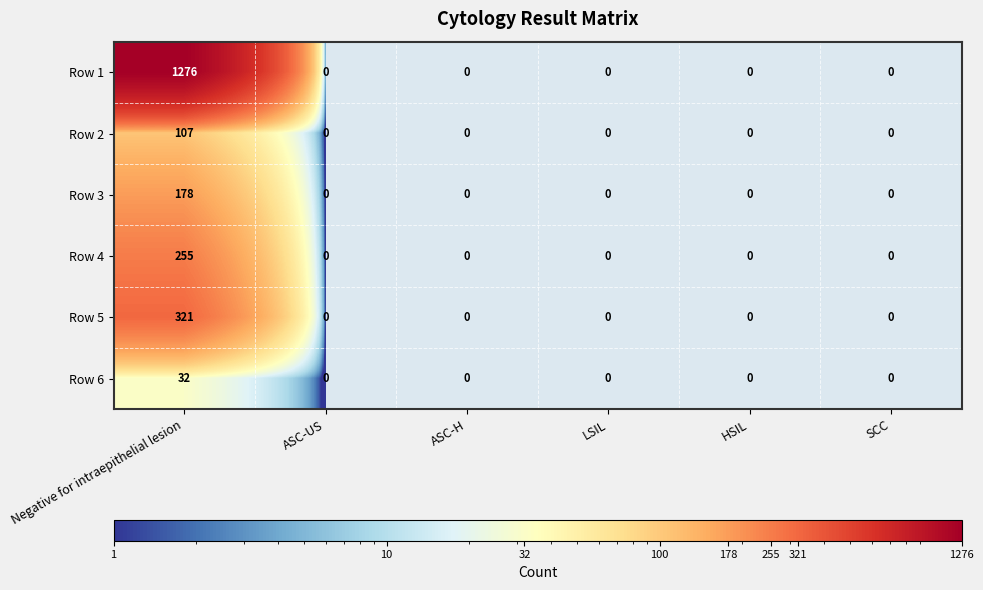

Is it true that Row 1 equals 862 at SCC?

False